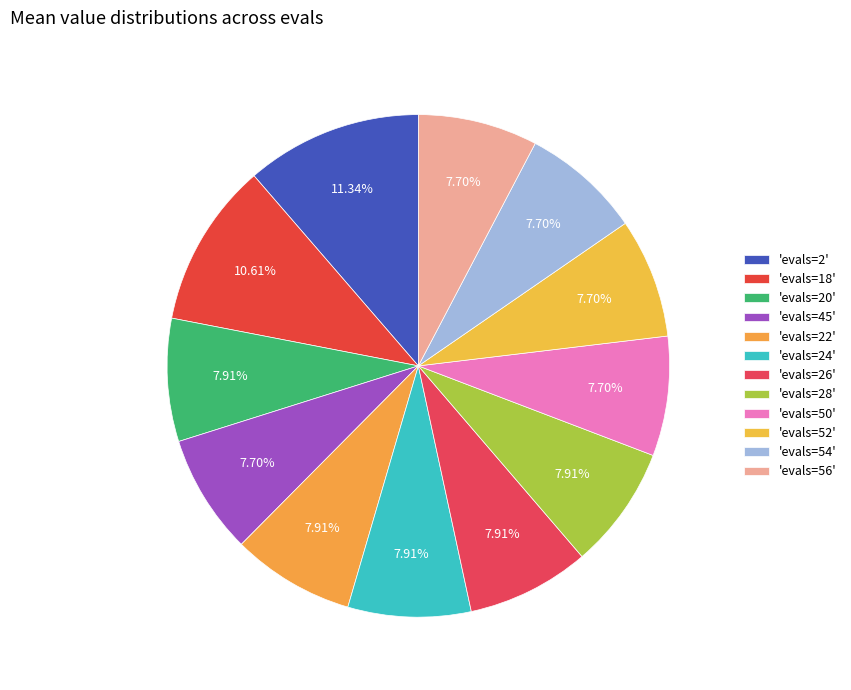

To the nearest percent, what is the average slice percentage?

8%